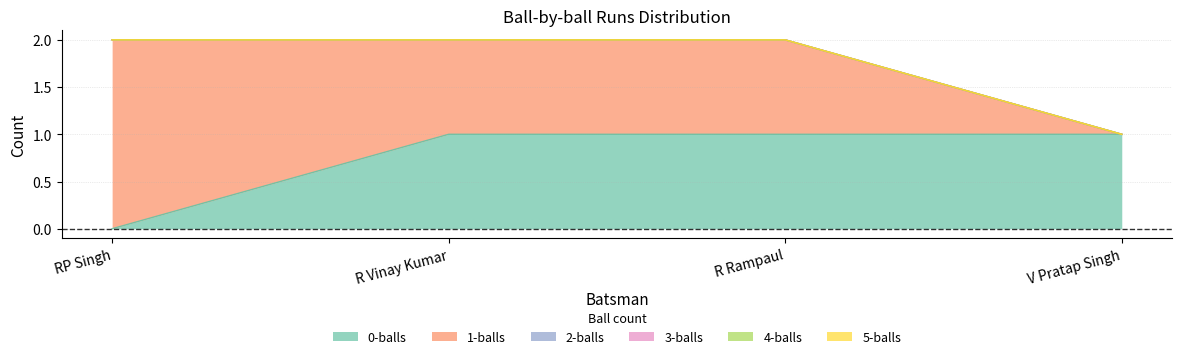

True or false: 5-balls and 1-balls intersect in this chart.

False